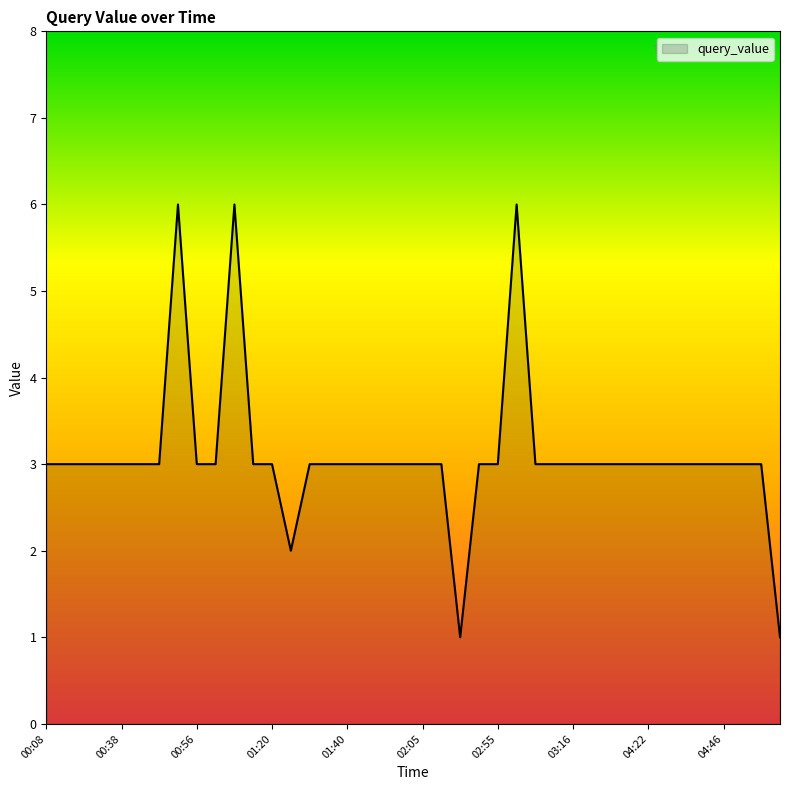

Reading left to right, list all the values displayed in this chart.

00:08=3	00:09=3	00:15=3	00:32=3	00:38=3	00:49=3	00:53=3	00:55=6	00:56=3	00:57=3	01:04=6	01:05=3	01:20=3	01:23=2	01:33=3	01:38=3	01:40=3	01:42=3	01:45=3	02:03=3	02:05=3	02:08=3	02:39=1	02:51=3	02:55=3	02:56=6	03:06=3	03:08=3	03:16=3	03:34=3	03:55=3	04:19=3	04:22=3	04:26=3	04:29=3	04:39=3	04:46=3	05:02=3	05:24=3	05:35=1